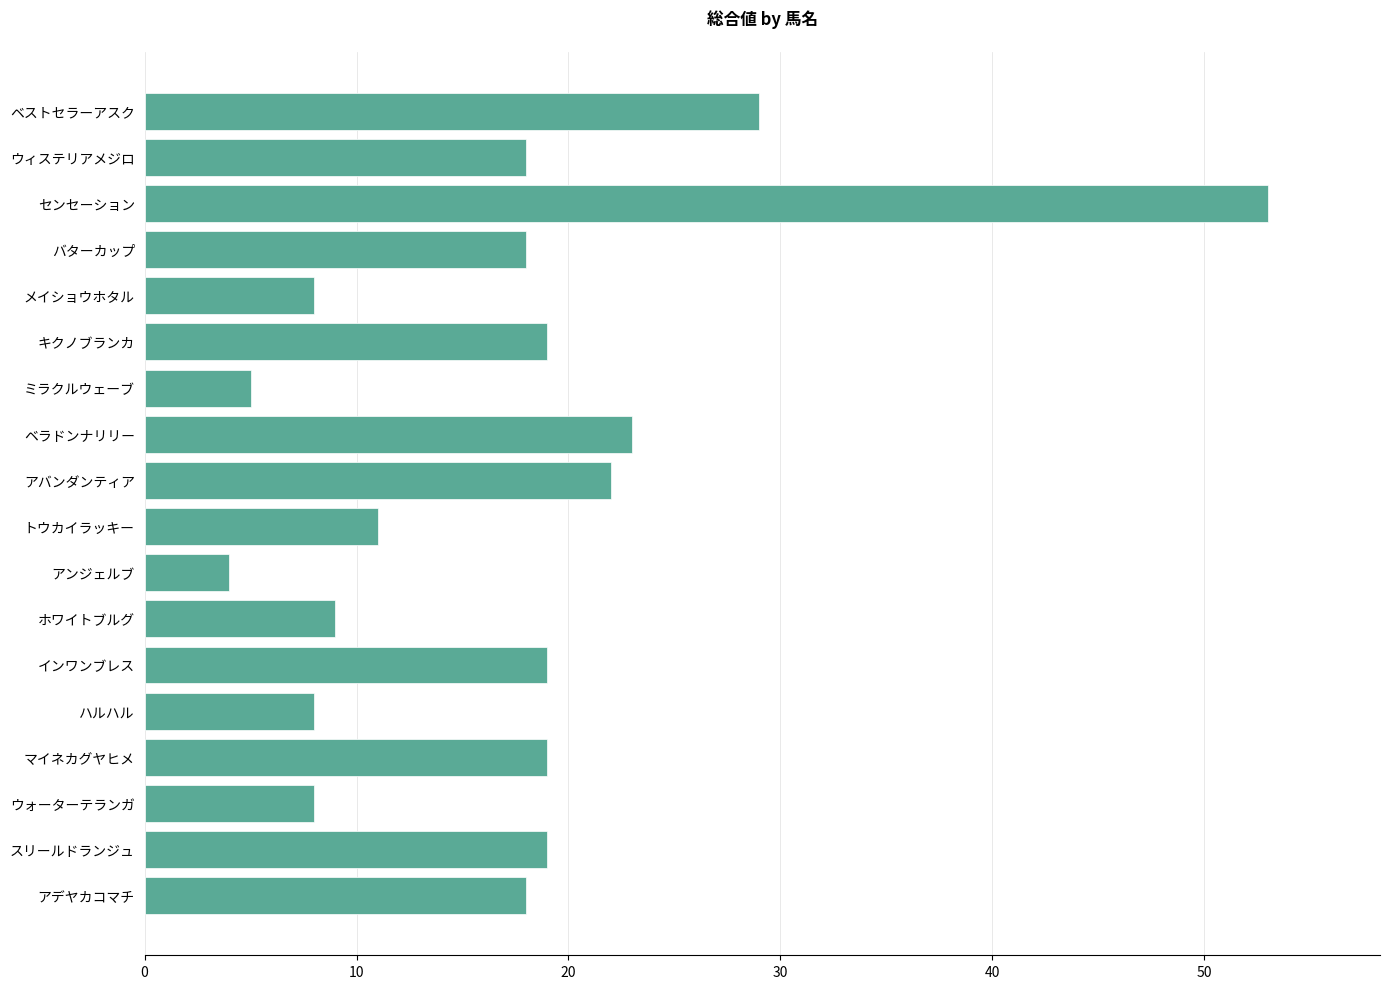

What is the greatest value displayed?

53